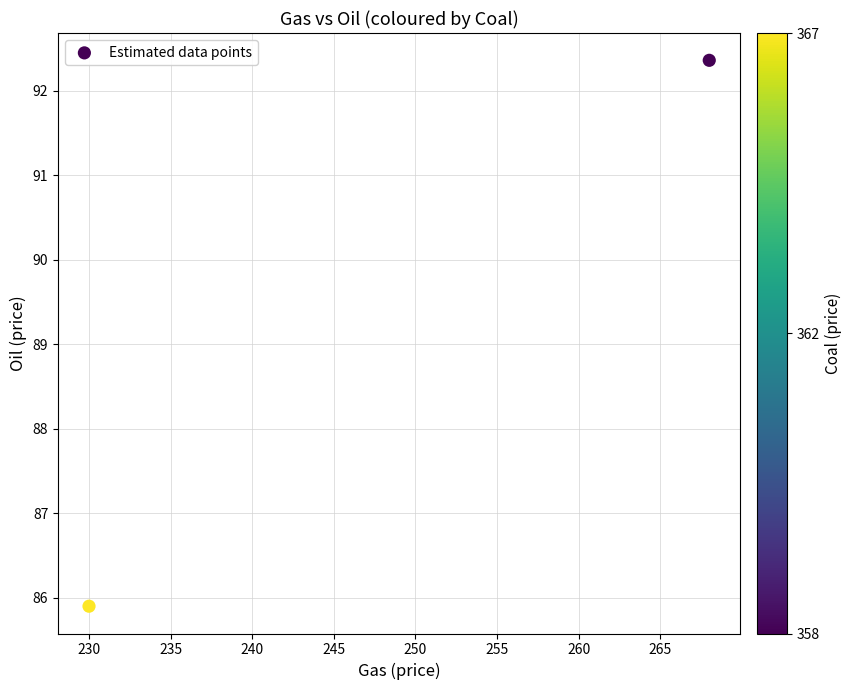

What Y value in the scatter plot is closest to 89?

85.9